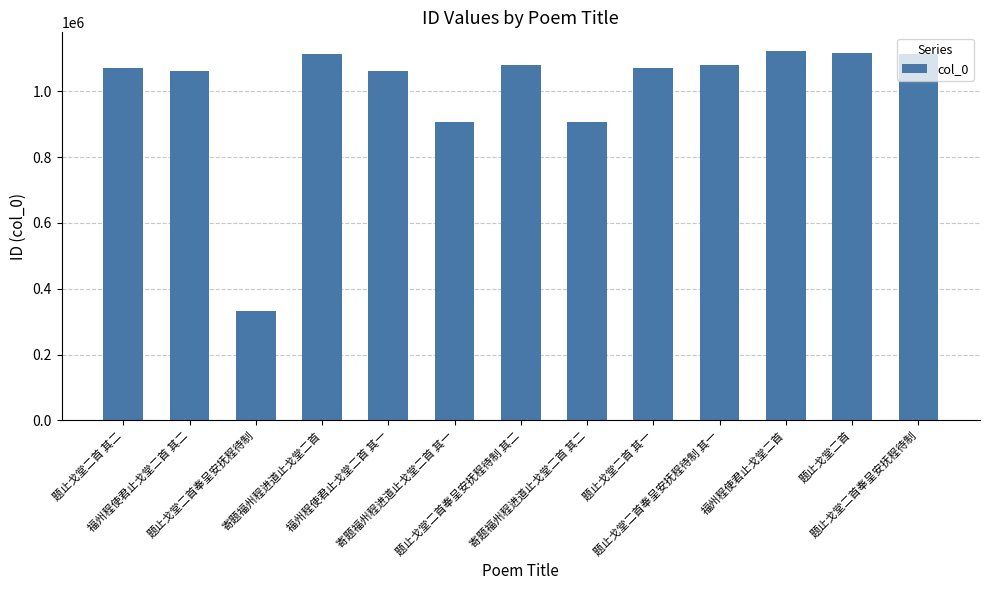

Which category has the highest value across all series?

福州程使君止戈堂二首